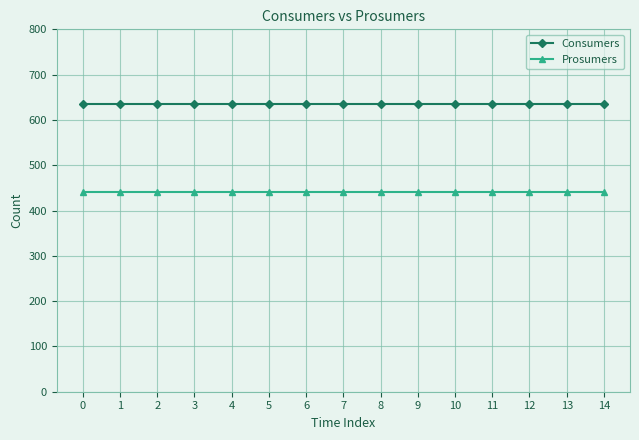

The Consumers series shows 287 at 0. True or false?

False